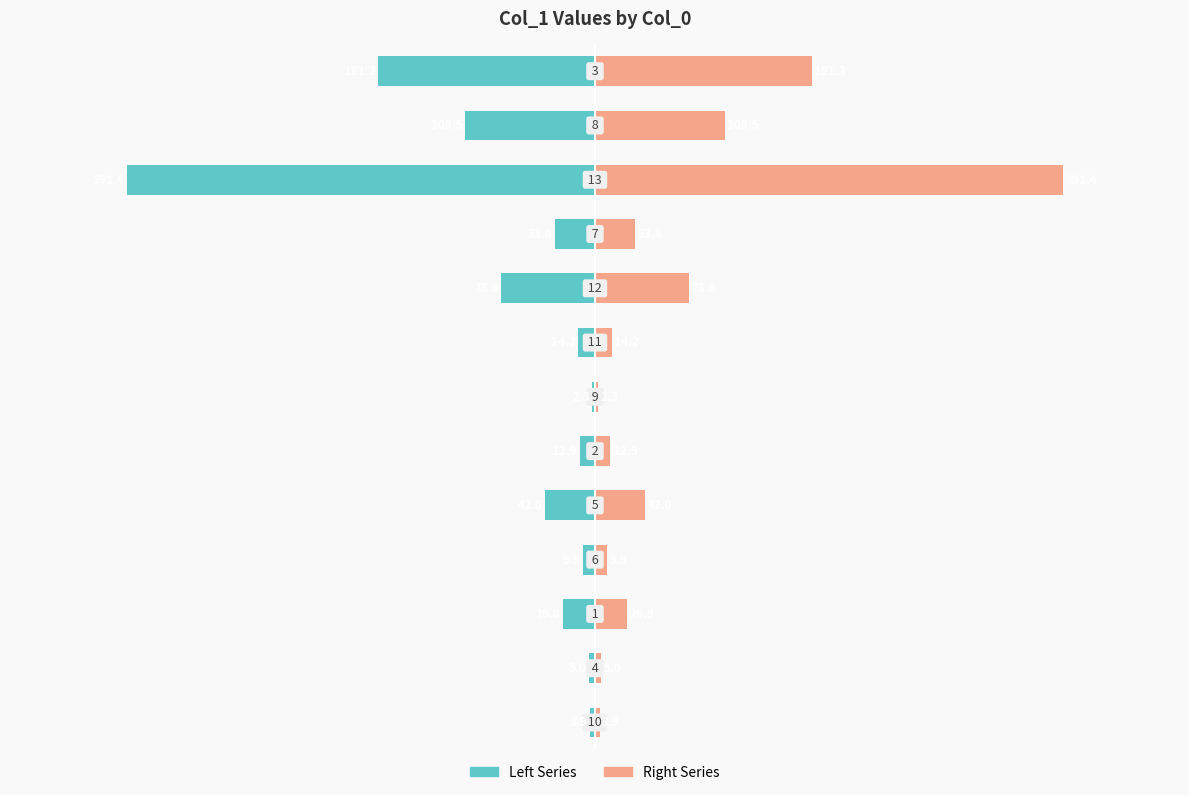

Does the chart contain stacked bars?

No